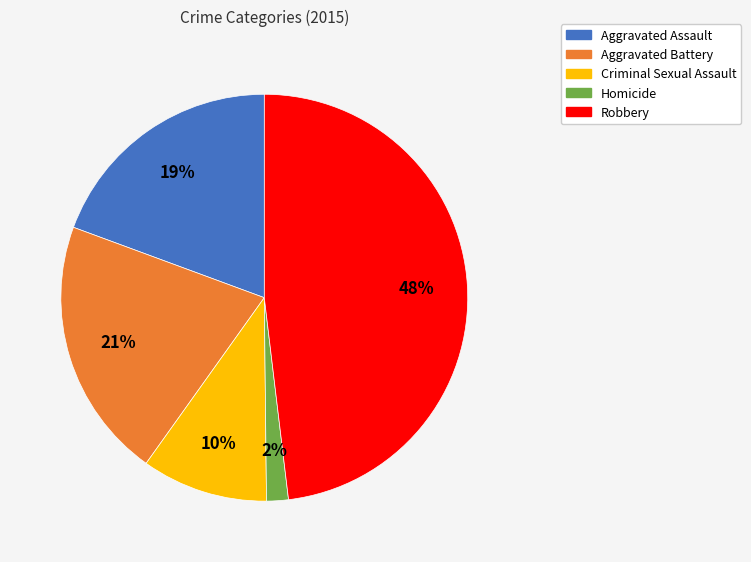

What percentage is the Criminal Sexual Assault slice, to the nearest percent?

10%